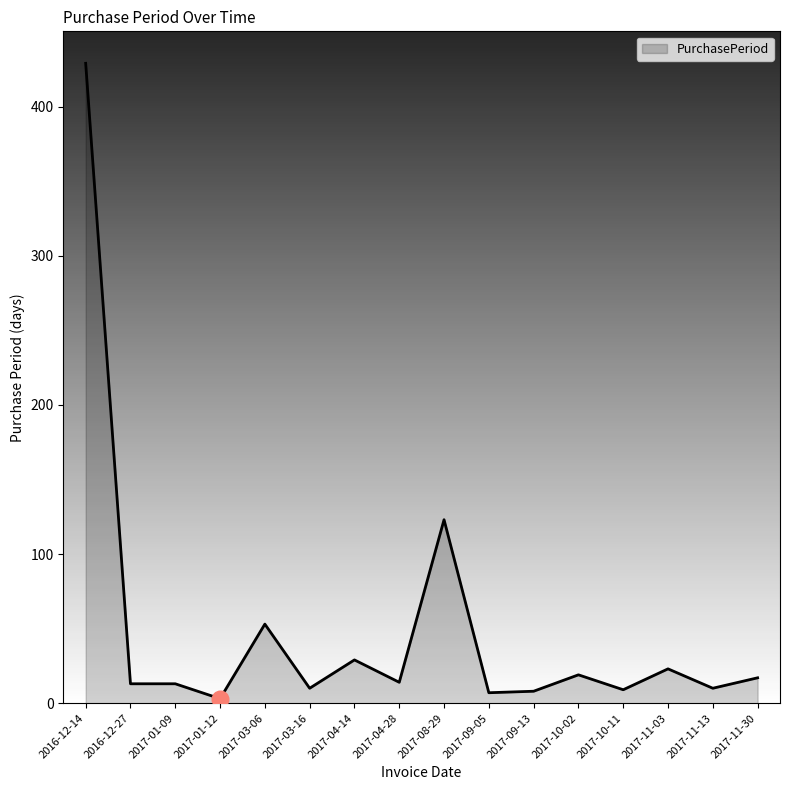

What position from the left is 2017-11-03?

14